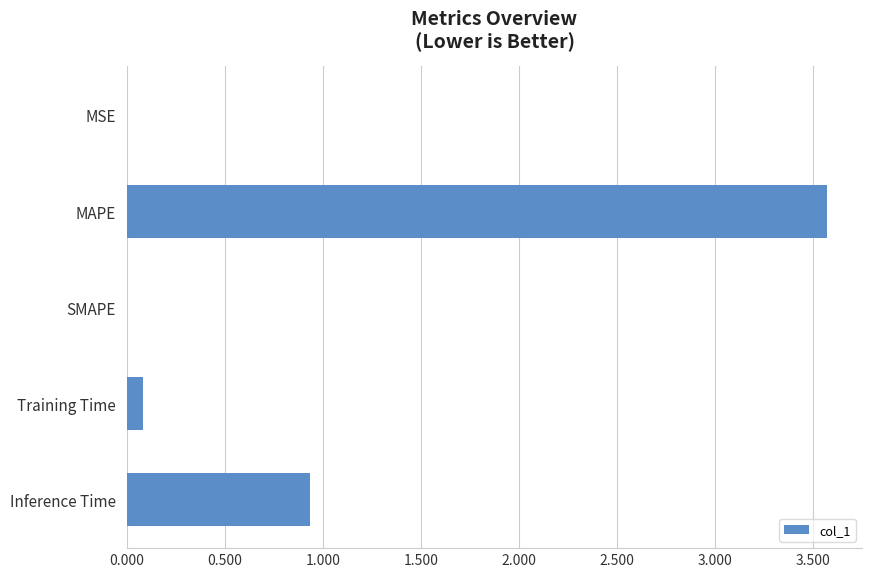

The chart shows a value of 0.1 at Training Time. True or false?

True